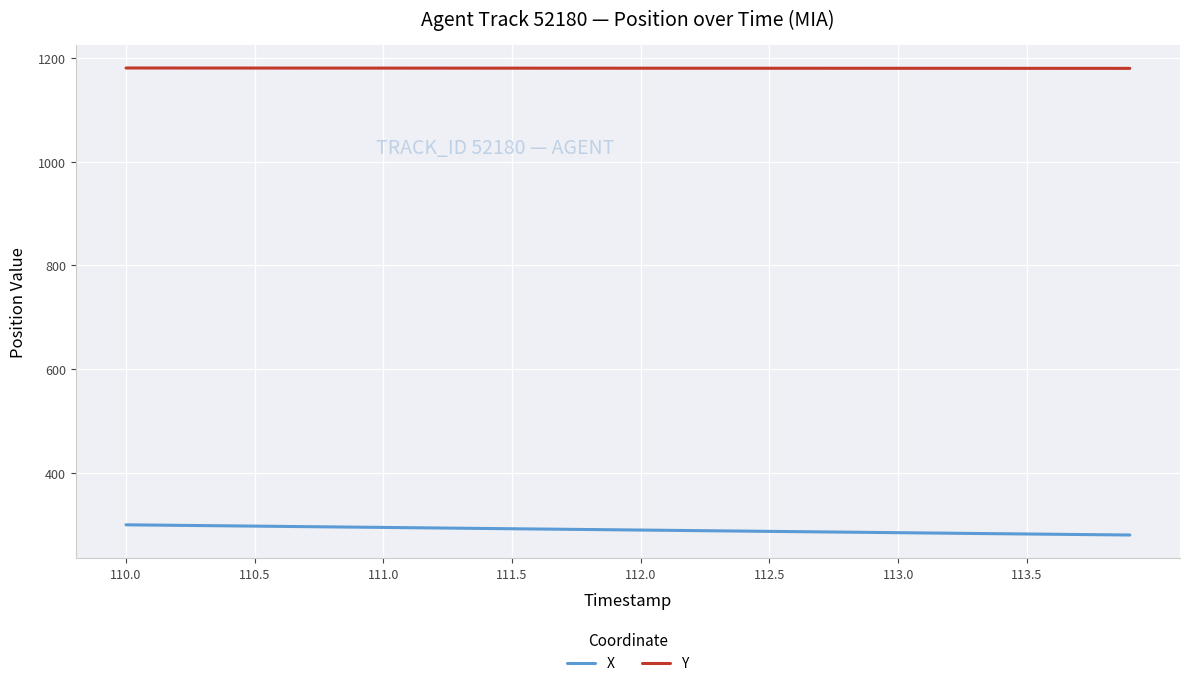

List the series in order of their overall mean, lowest first.

X, Y